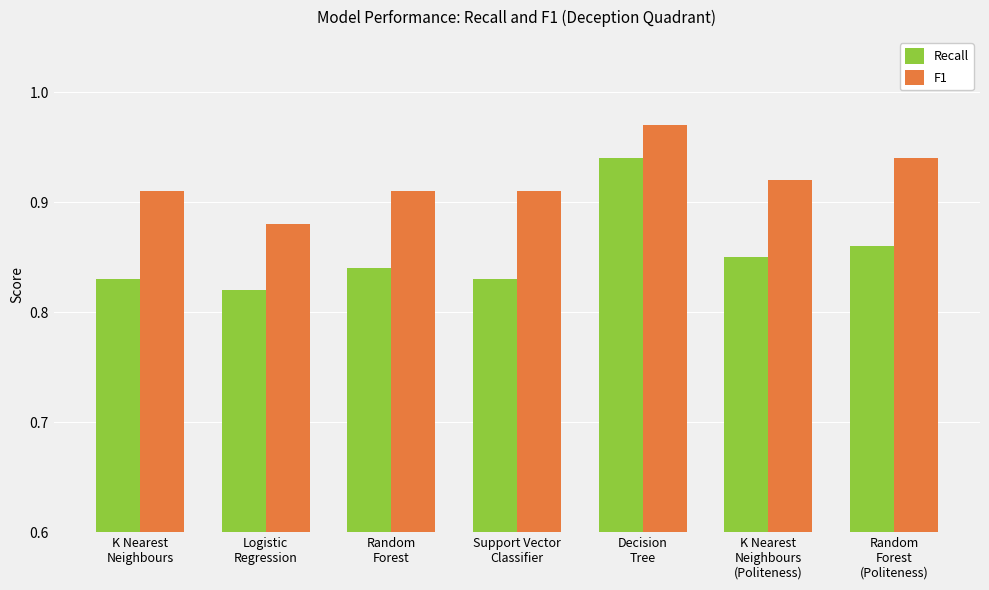

How many Recall values are between 0 and 1?

7